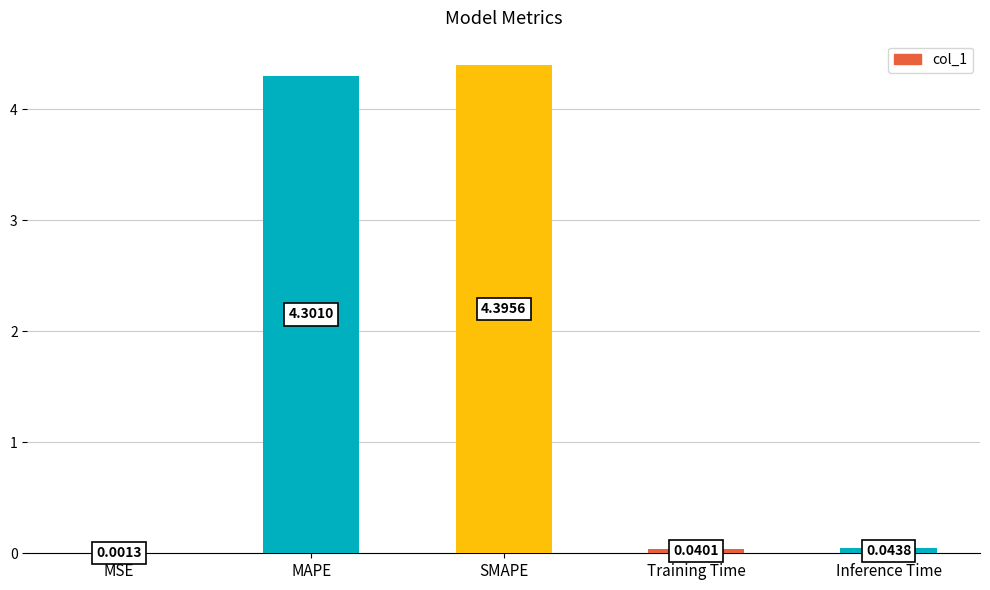

How many series are shown in this chart?

1